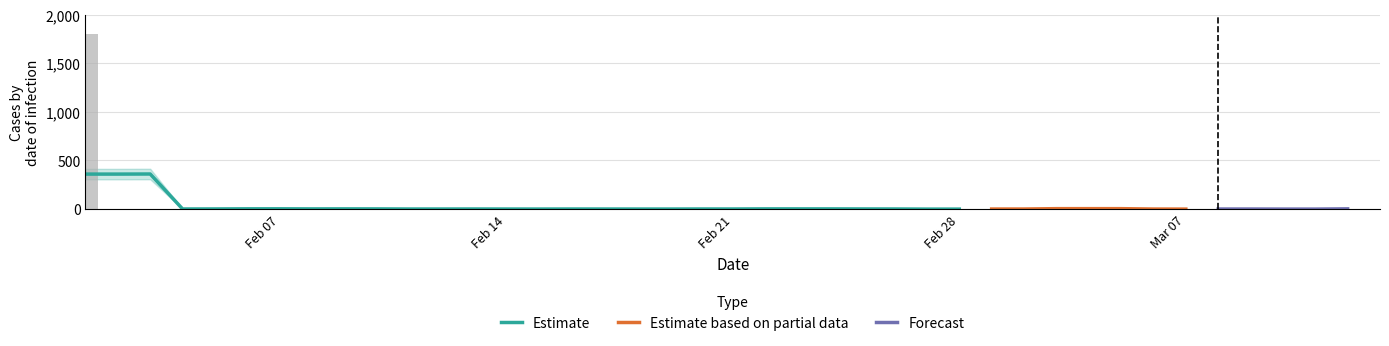

Reading left to right, what are all the values shown in this chart?

1800.0	0.3	0.0	0.0	4.8	1.5	2.6	5.9	0.8	0.4	2.8	1.0	0.2	0.7	1.6	0.6	0.0	2.3	0.2	0.3	0.4	3.2	1.8	6.3	0.0	0.2	0.0	0.0	0.9	1.3	0.5	12.0	1.7	0.0	0.1	0.8	0.8	0.3	0.2	2.8